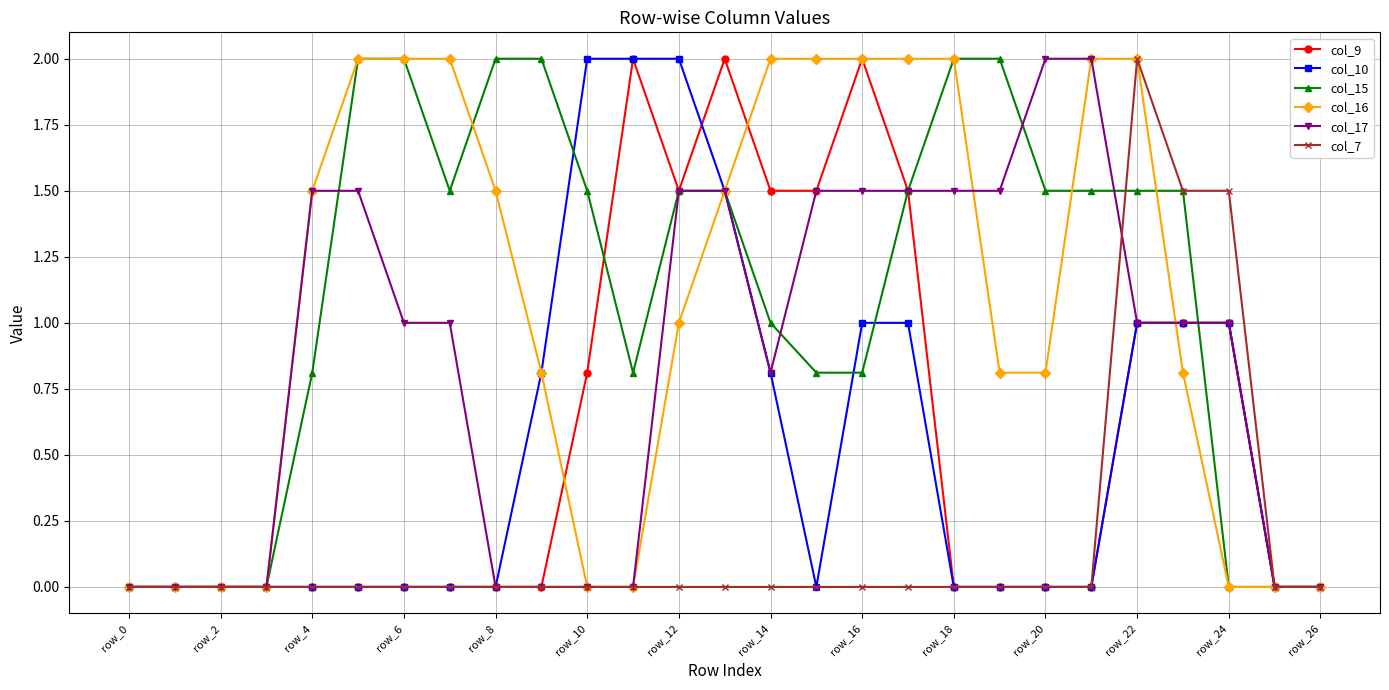

What is the greatest value displayed?

2.0